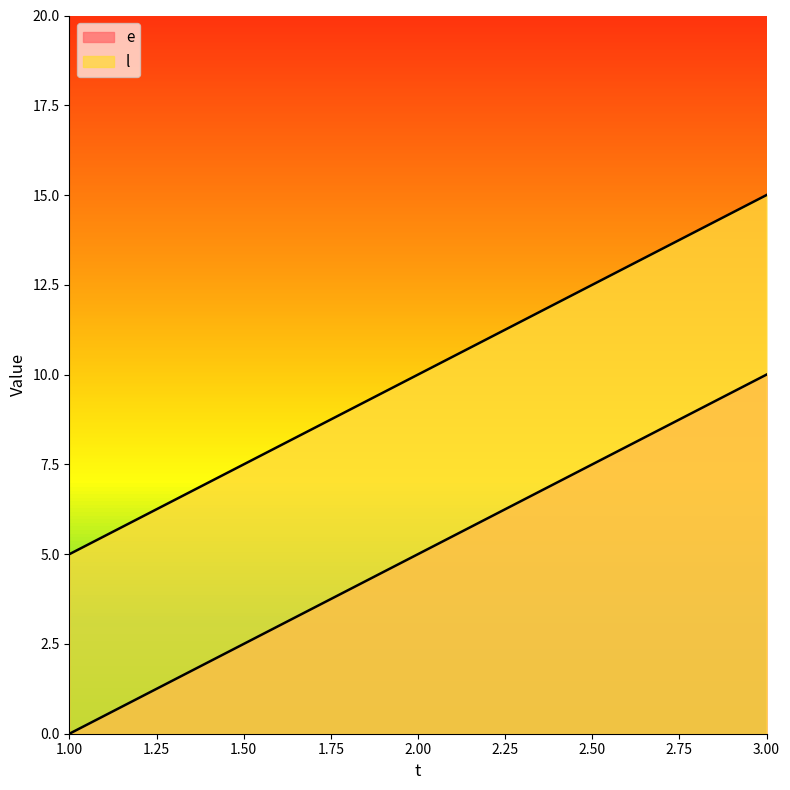

What is the sum of the l values at 2 and 1?

15